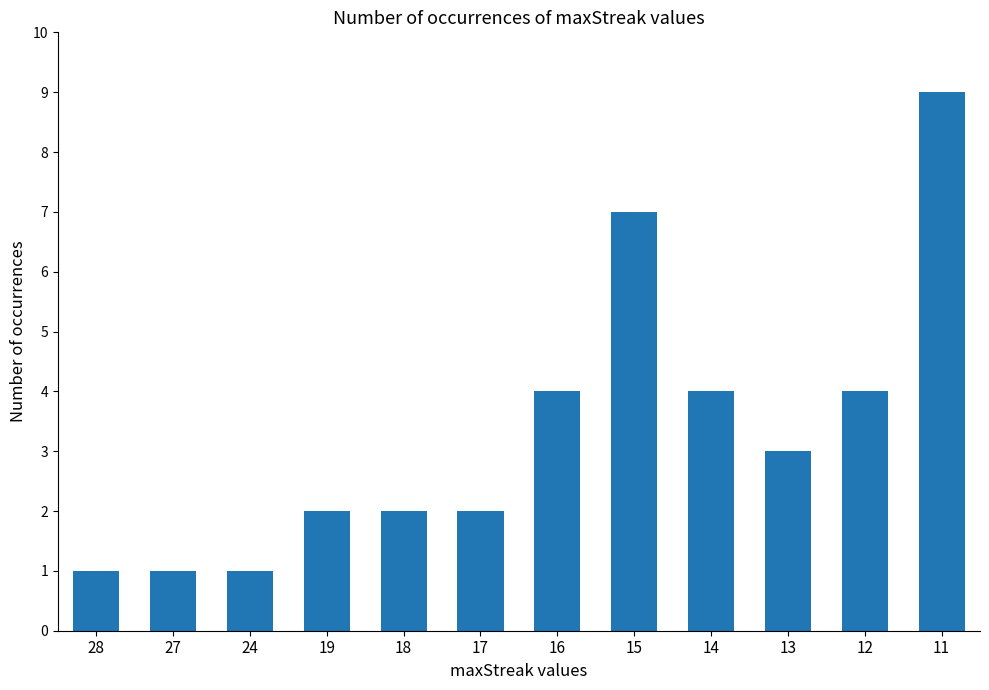

What is the value of the 8th bar from the left?

7